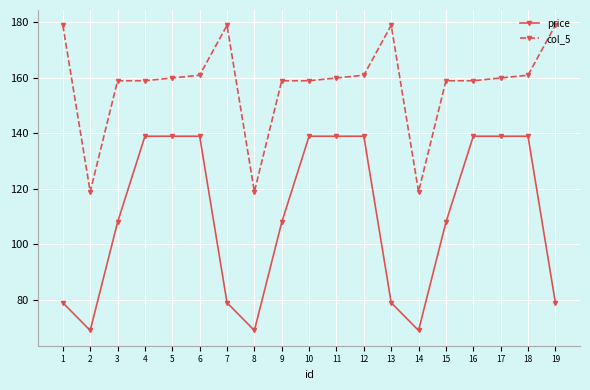

Reading right to left, extract all data points from this chart.

price: 19=79	18=139	17=139	16=139	15=108	14=69	13=79	12=139	11=139	10=139	9=108	8=69	7=79	6=139	5=139	4=139	3=108	2=69	1=79
col_5: 19=179	18=161	17=160	16=159	15=159	14=119	13=179	12=161	11=160	10=159	9=159	8=119	7=179	6=161	5=160	4=159	3=159	2=119	1=179